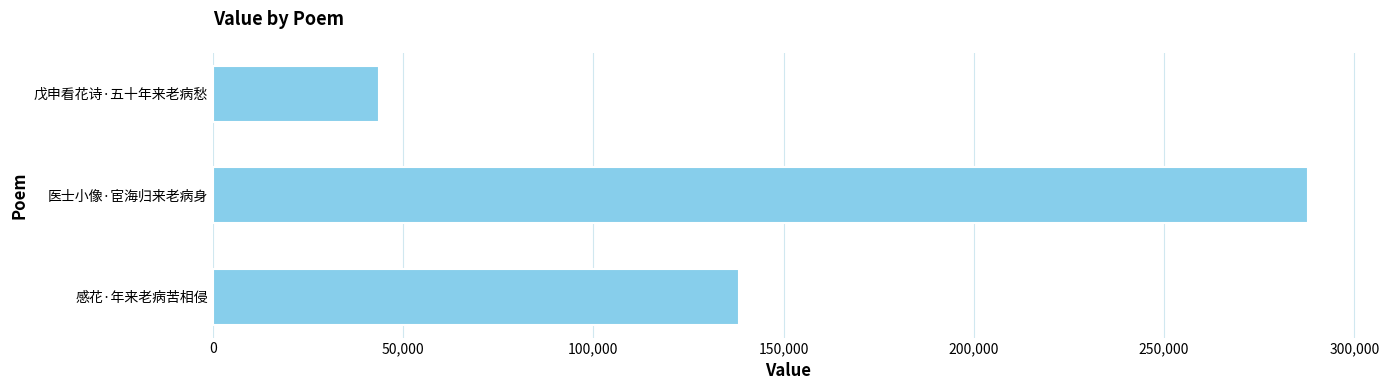

What is the value of the 2nd bar from the top?

287910